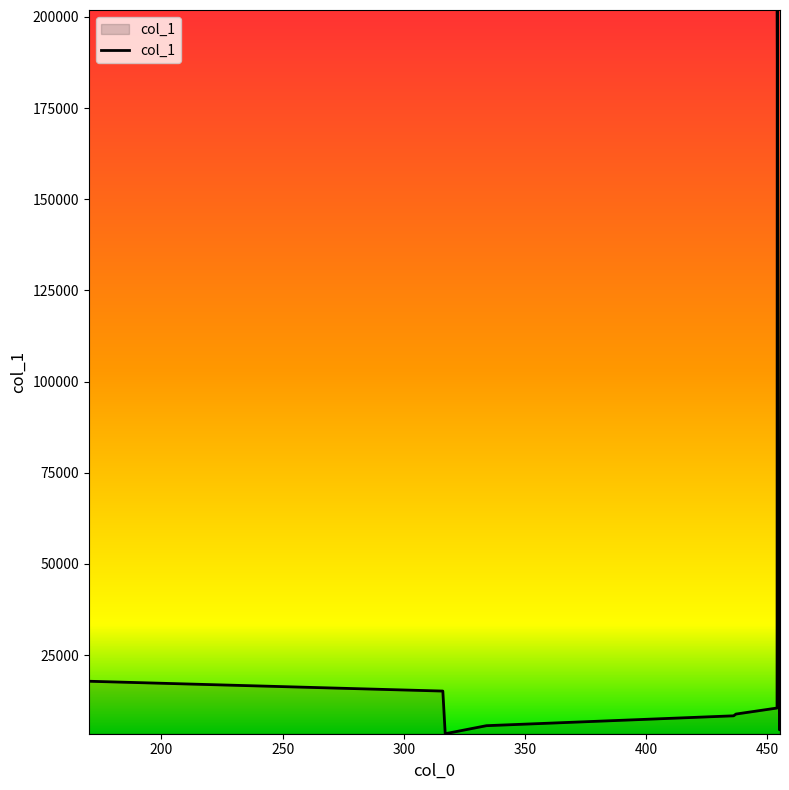

What is the difference between the maximum and minimum values?

198433.0